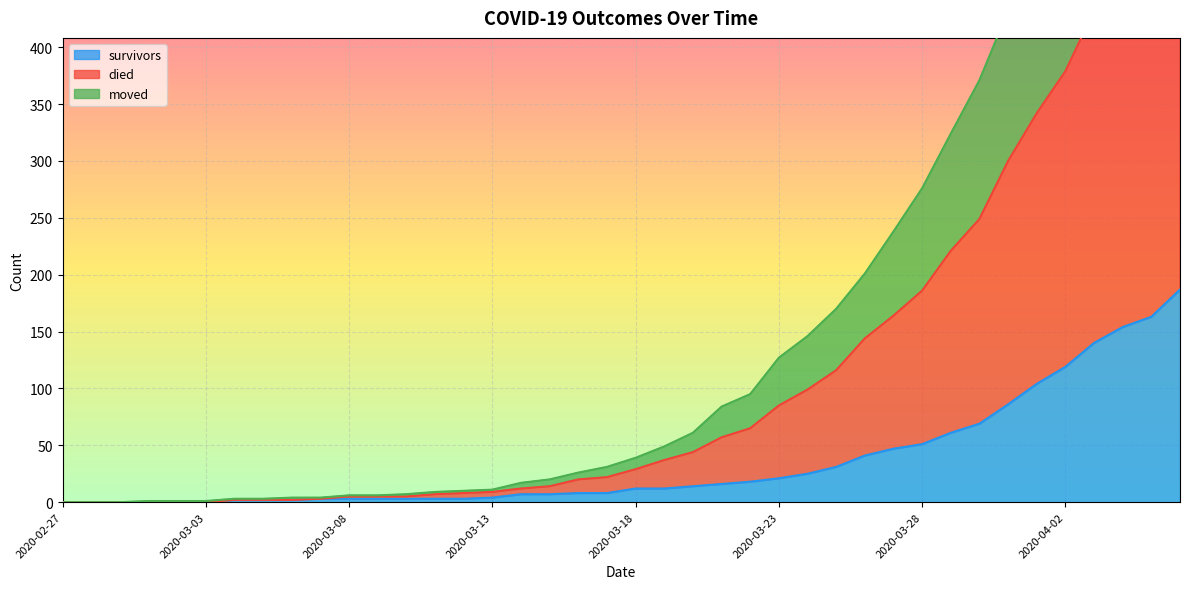

What is the sum of all moved values?

4570